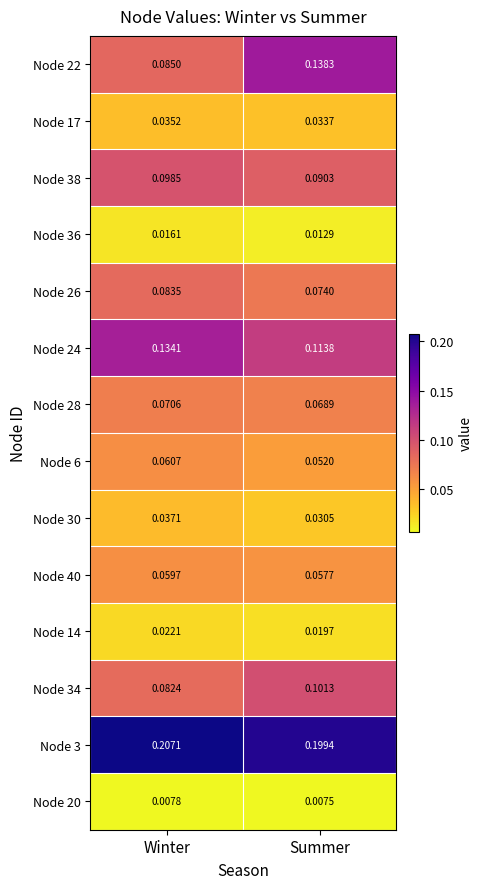

Between Winter and Summer, which series saw the biggest shift?

Node 22